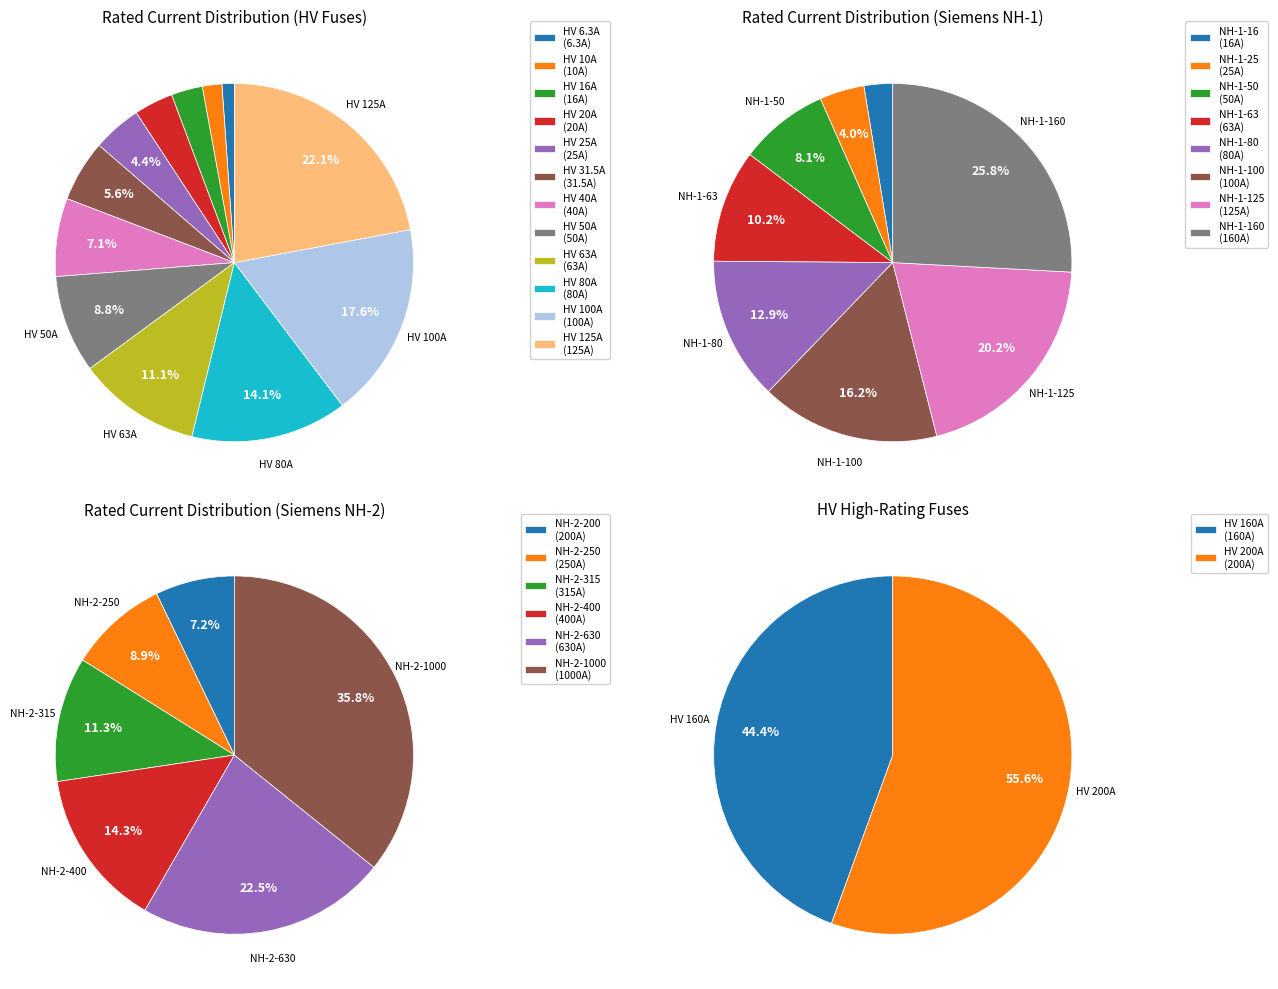

To the nearest percent, what is the combined percentage of HV 25A and HV 125A?

26%